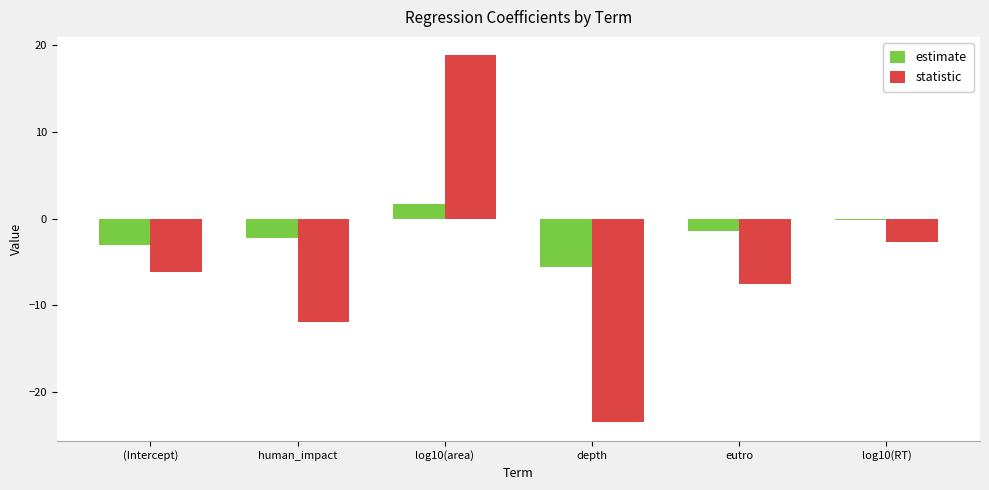

Reading left to right, extract all data points from this chart.

estimate: (Intercept)=-3.0	human_impact=-2.2	log10(area)=1.7	depth=-5.6	eutro=-1.4	log10(RT)=-0.2
statistic: (Intercept)=-6.2	human_impact=-11.9	log10(area)=18.8	depth=-23.5	eutro=-7.5	log10(RT)=-2.7